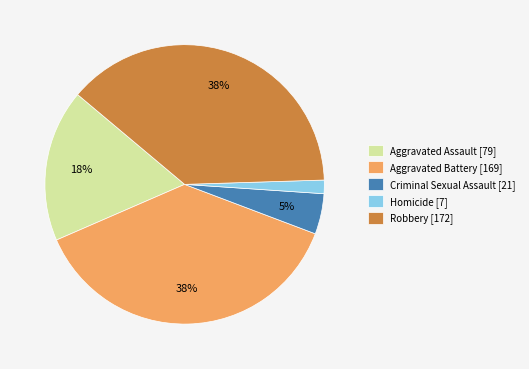

Which has a higher value, Robbery [172] or Criminal Sexual Assault [21]?

Robbery [172]